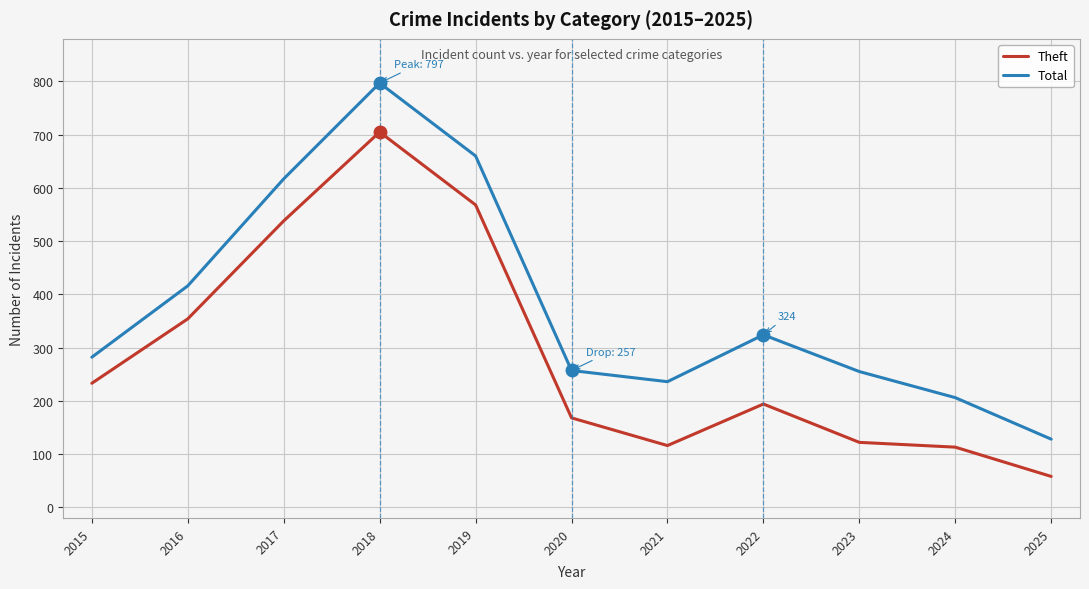

At which category does Theft reach its first local valley?

2021